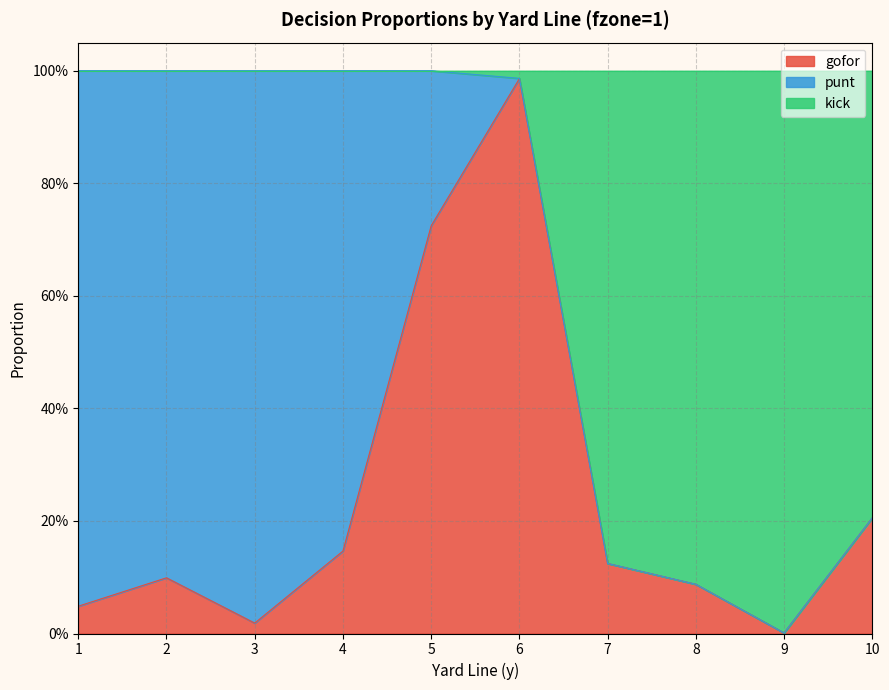

Which series changed the most between 4 and 8?

kick